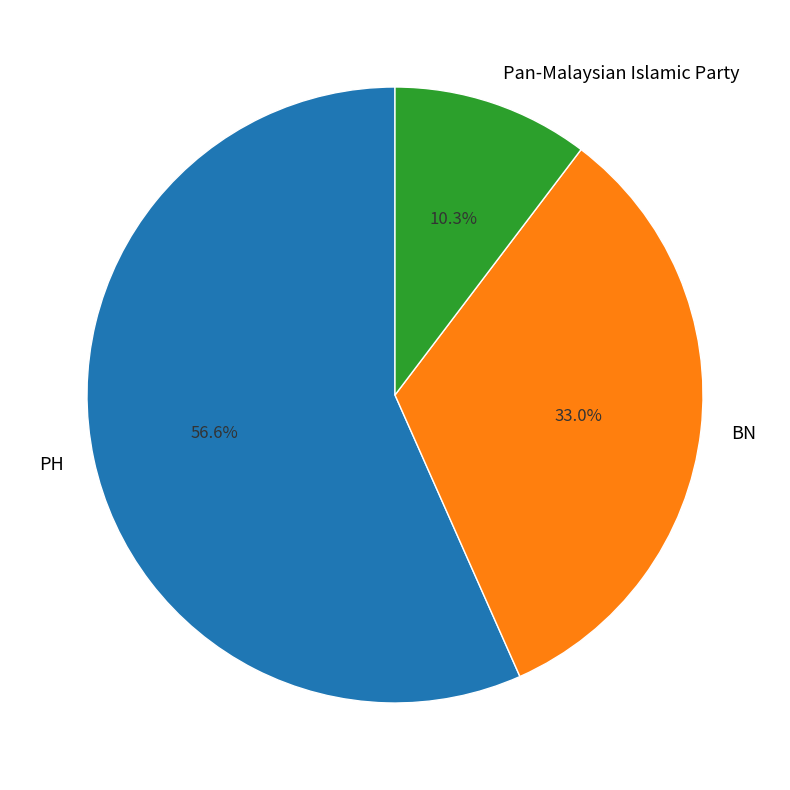

To the nearest percent, what is the average slice percentage?

33%